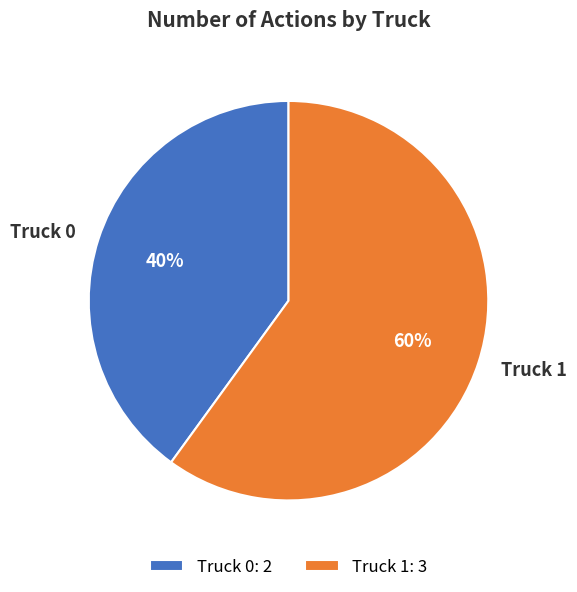

Which slice represents more than half of the pie?

Truck 1